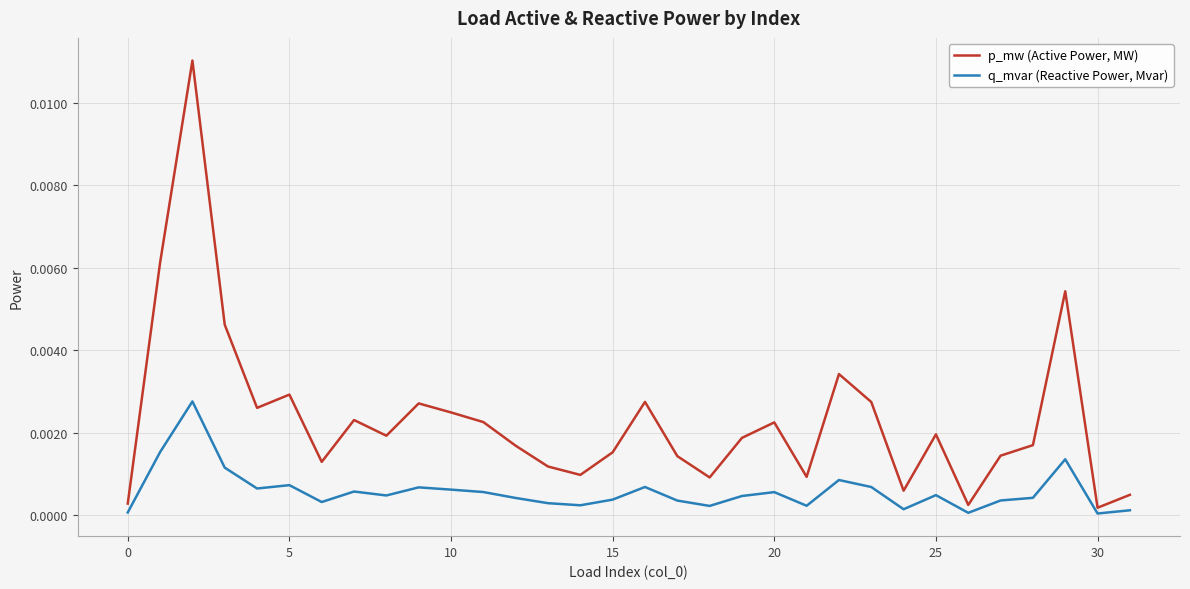

Which series has the largest total across all categories?

p_mw (Active Power, MW)